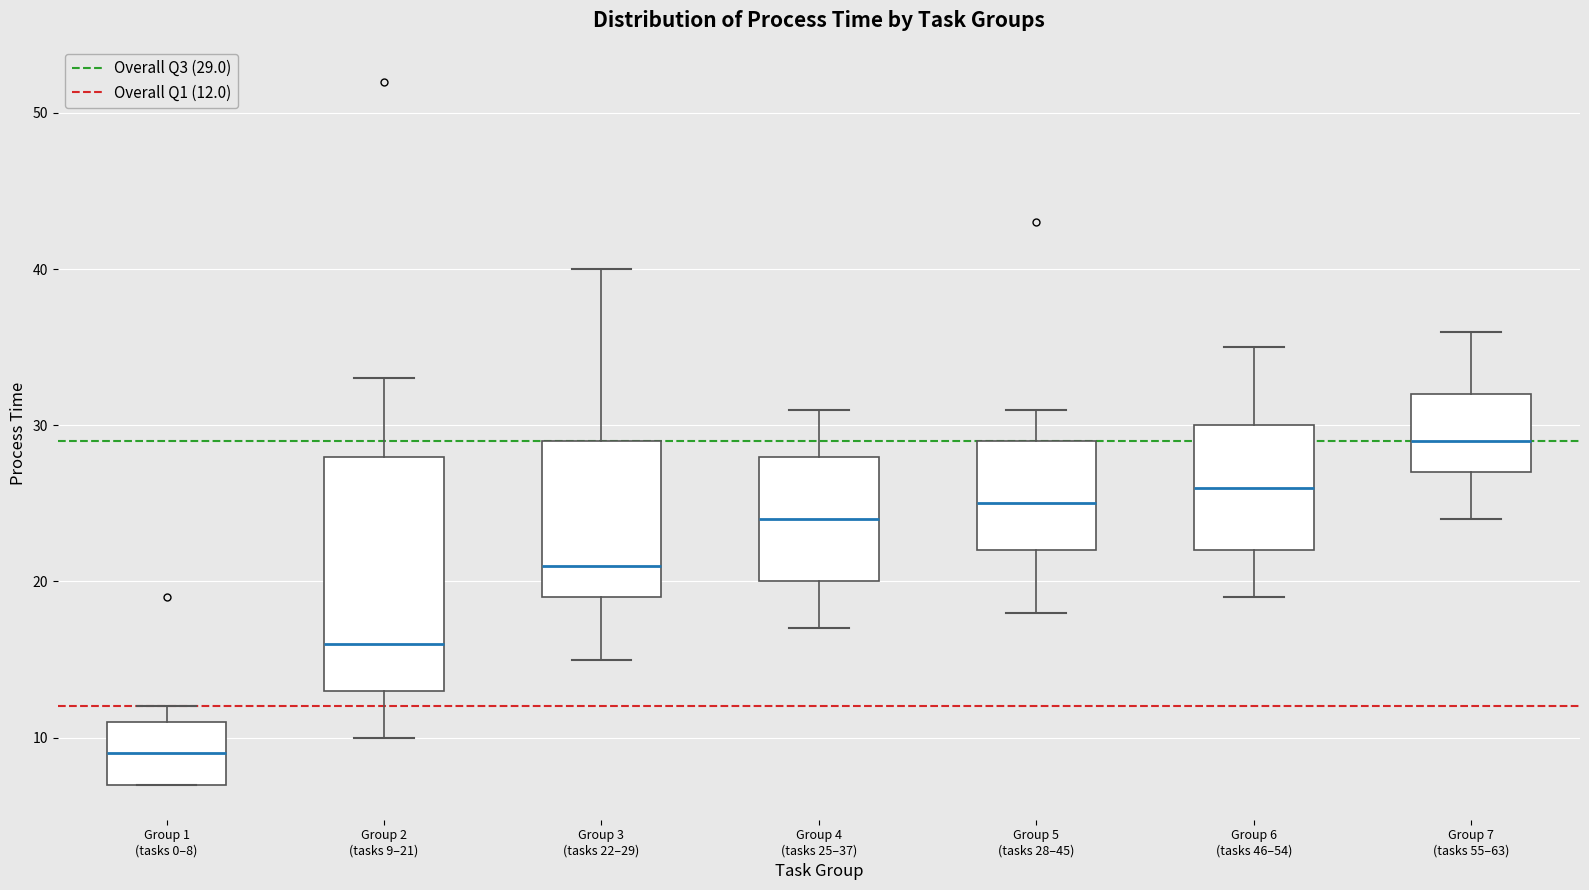

Which box is the tallest, from its lower edge to its upper edge?

Group 2 (tasks 9–21)